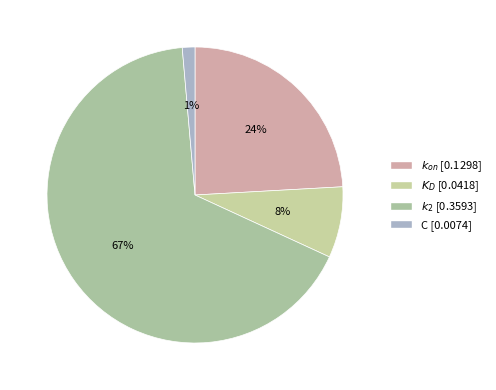

Which slice is the smallest?

C